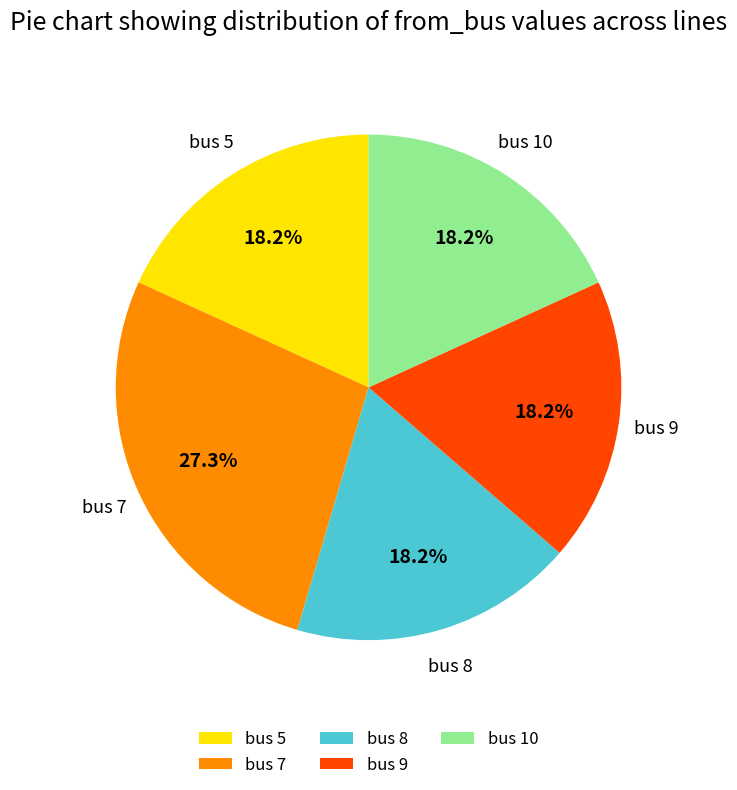

Approximately how many times larger is the value at bus 9 compared to bus 8?

1.0